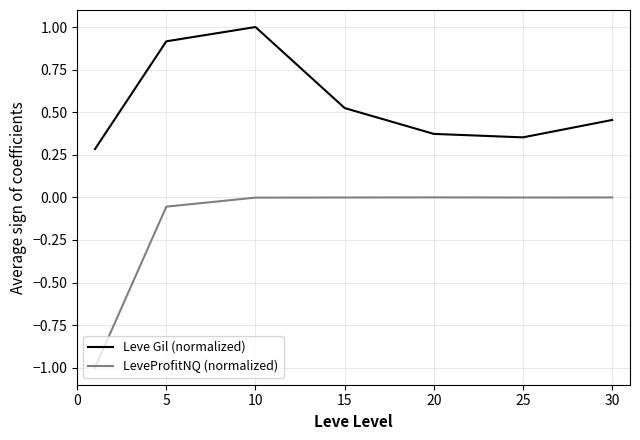

True or false: Leve Gil (normalized) has more than 0 points higher than both neighbors.

True